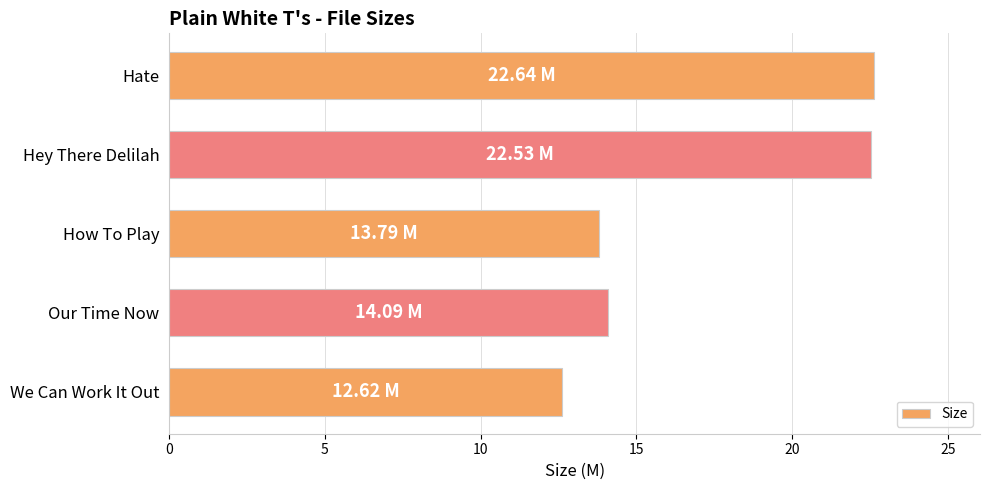

What is the difference between the maximum and minimum values?

10.0